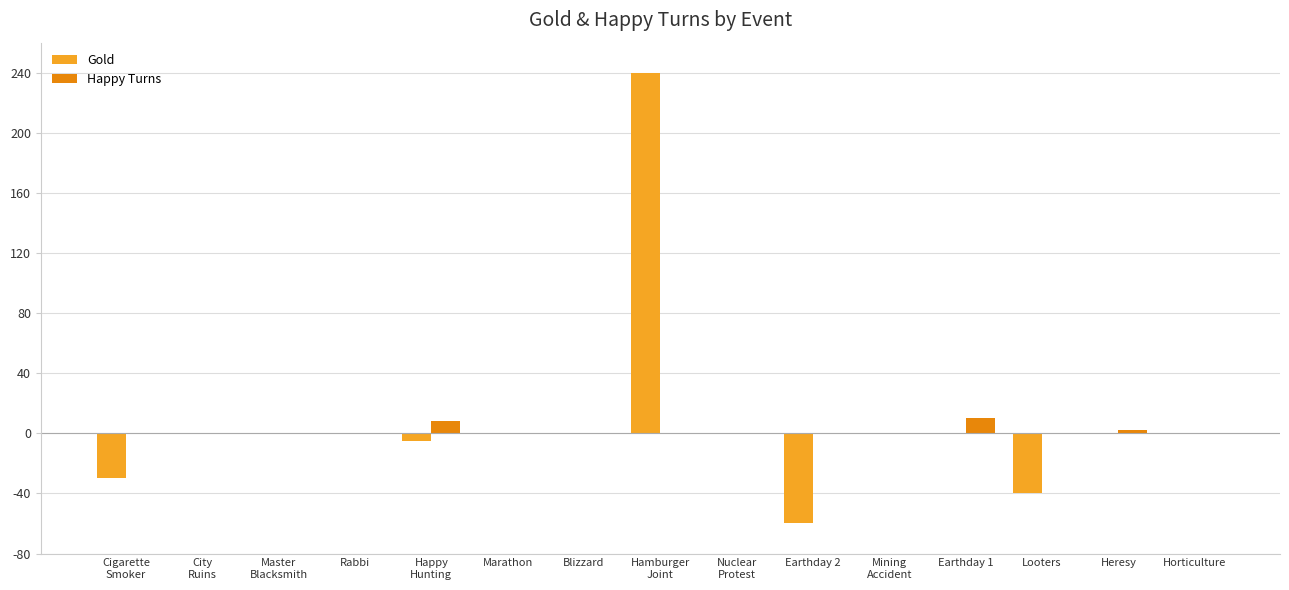

Is it true that Gold equals 96 at Rabbi?

False